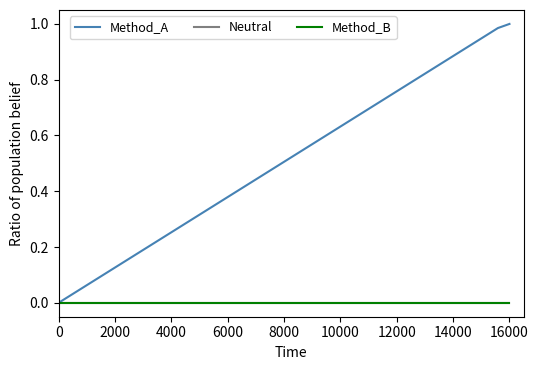

Reading right to left, extract all data points from this chart.

Method_A: 1.0	1.0	1.0	0.9	0.9	0.9	0.9	0.8	0.8	0.8	0.8	0.7	0.7	0.7	0.6	0.6	0.6	0.6	0.5	0.5	0.5	0.5	0.4	0.4	0.4	0.4	0.3	0.3	0.3	0.3	0.2	0.2	0.2	0.2	0.1	0.1	0.1	0.1	0.0	0.0
Neutral: 0.0	0.0	0.0	0.0	0.0	0.0	0.0	0.0	0.0	0.0	0.0	0.0	0.0	0.0	0.0	0.0	0.0	0.0	0.0	0.0	0.0	0.0	0.0	0.0	0.0	0.0	0.0	0.0	0.0	0.0	0.0	0.0	0.0	0.0	0.0	0.0	0.0	0.0	0.0	0.0
Method_B: 0.0	0.0	0.0	0.0	0.0	0.0	0.0	0.0	0.0	0.0	0.0	0.0	0.0	0.0	0.0	0.0	0.0	0.0	0.0	0.0	0.0	0.0	0.0	0.0	0.0	0.0	0.0	0.0	0.0	0.0	0.0	0.0	0.0	0.0	0.0	0.0	0.0	0.0	0.0	0.0